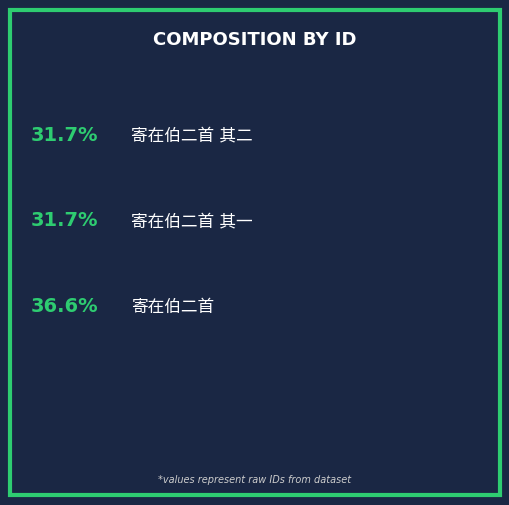

How many slices are in this pie chart?

3